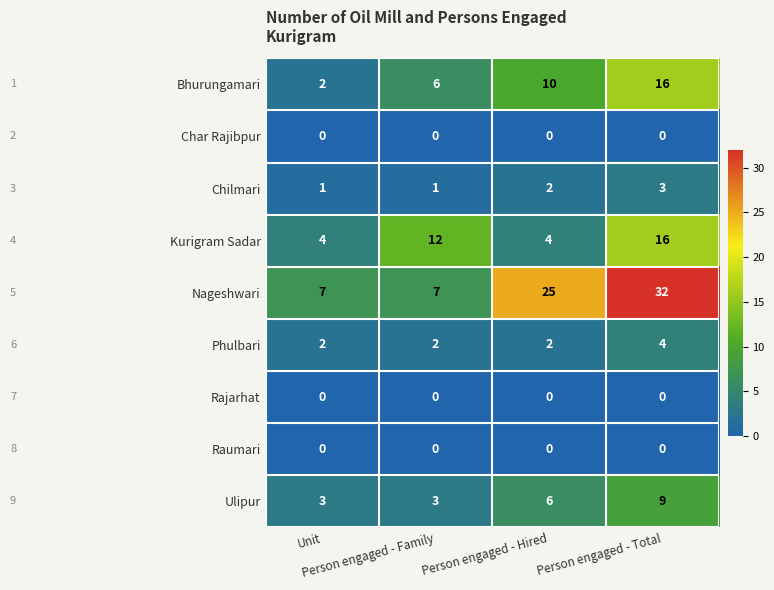

At how many categories does at least one series exceed 24?

2